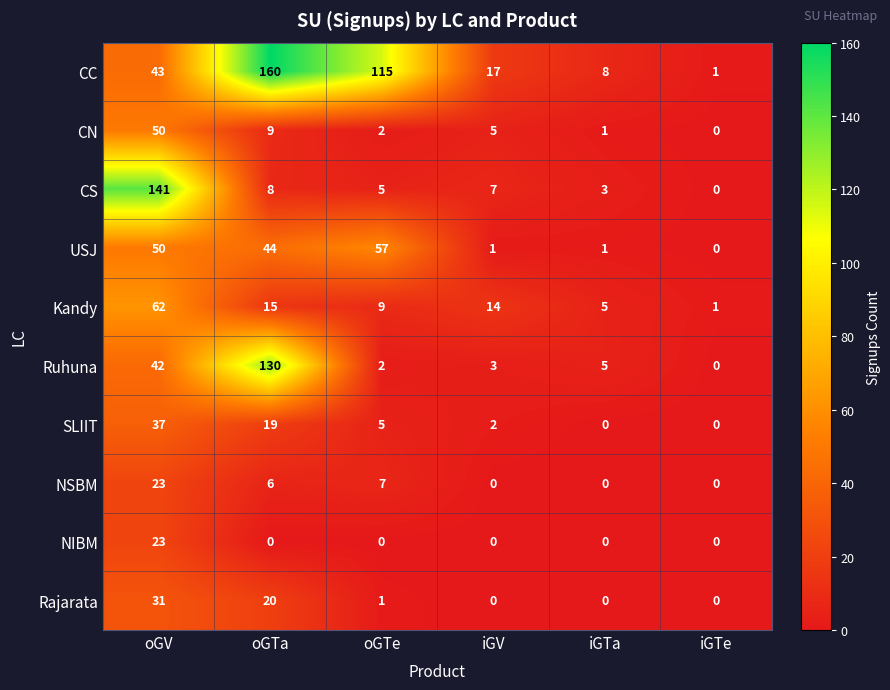

Which category has the highest value in the CC series?

oGTa